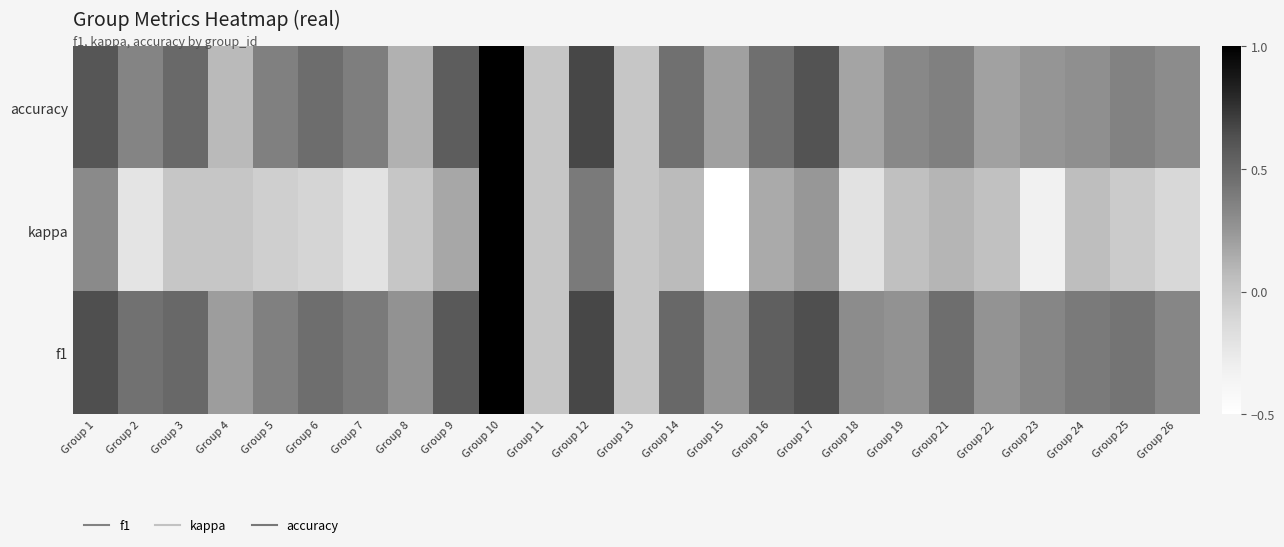

Which series has the widest spread of values?

kappa